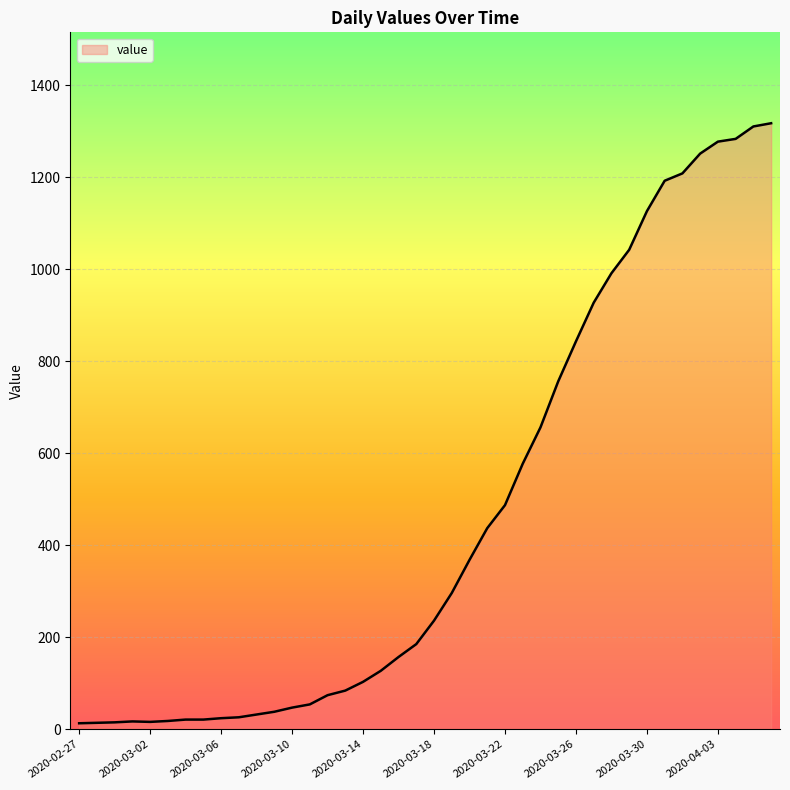

What is the difference between the maximum and minimum values?

1304